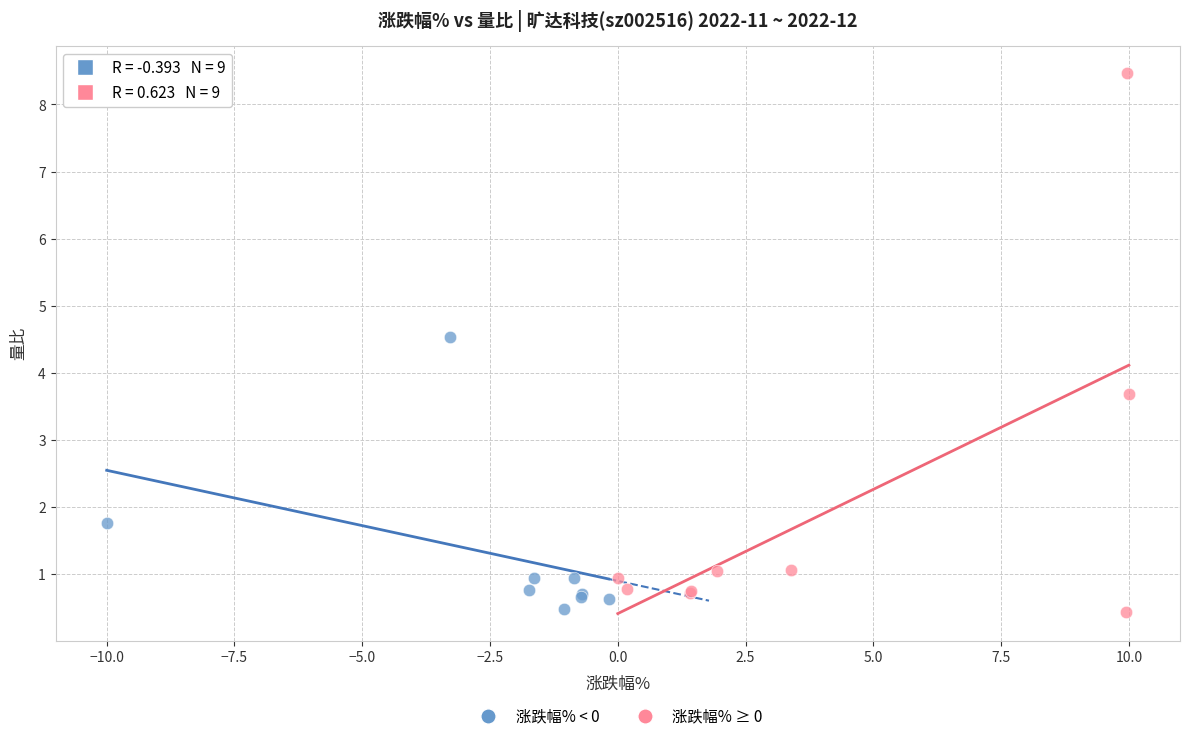

Which series has the widest spread of Y values?

涨跌幅% ≥ 0